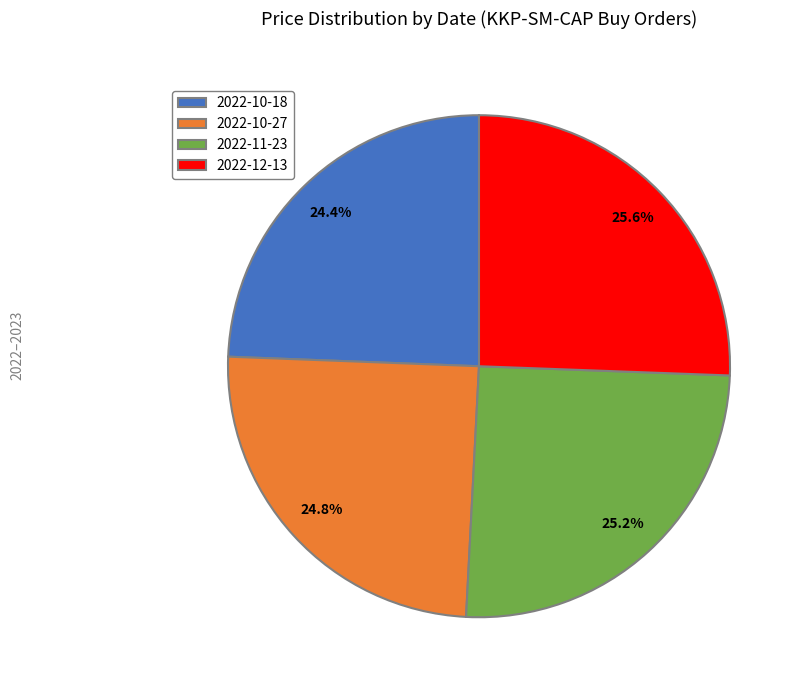

The 2022-12-13 slice represents 14% of the pie. True or false?

False